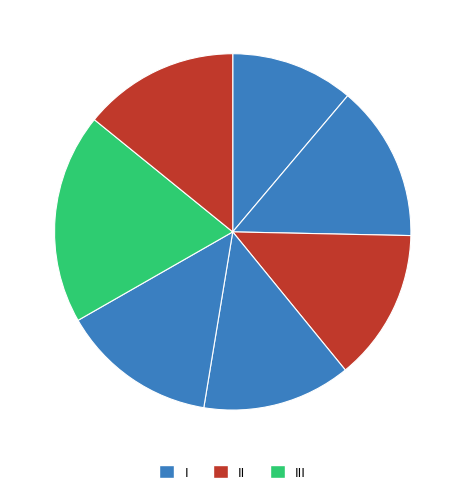

How many segments does this pie chart have?

7